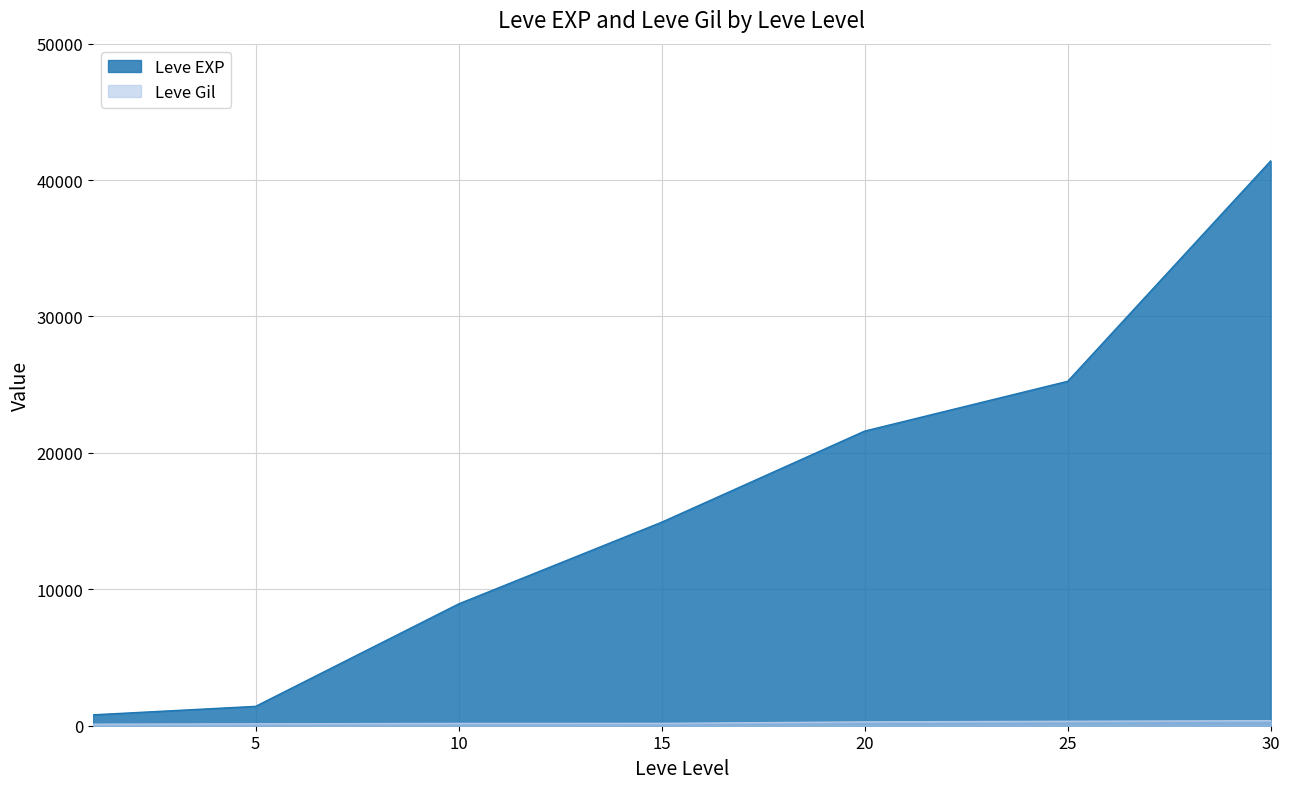

Is the value of Leve EXP at 10 greater than the value of Leve Gil at 10?

Yes